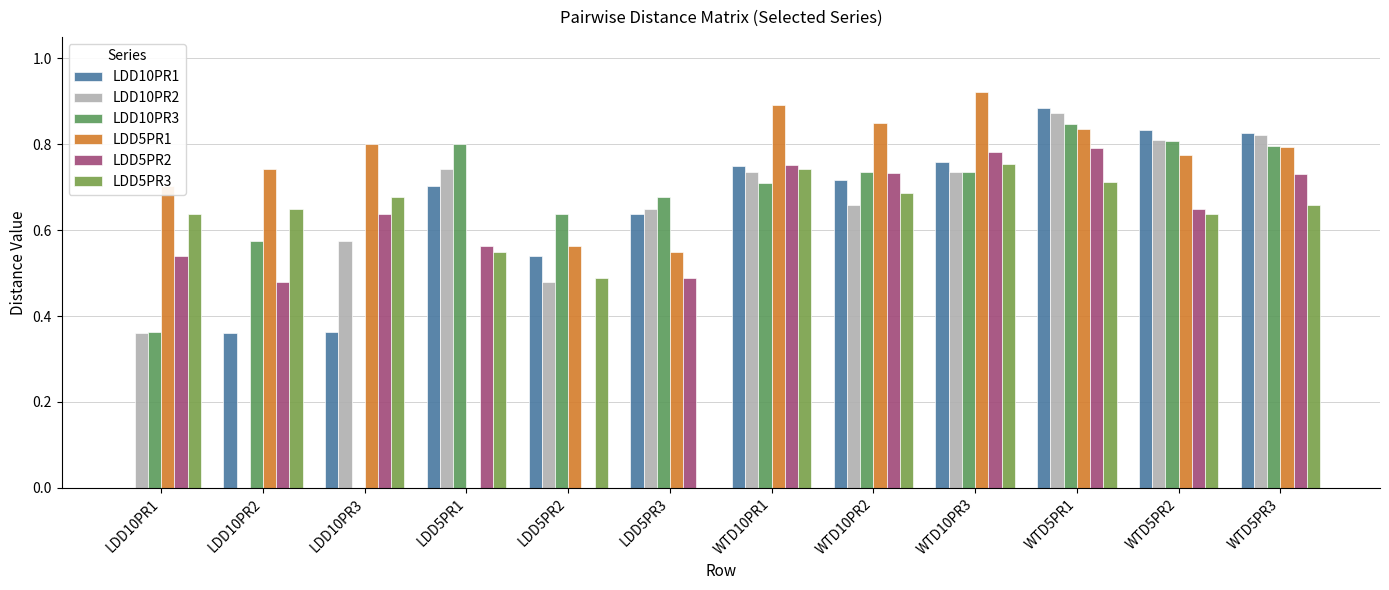

How many LDD10PR1 values are between 0 and 1?

12